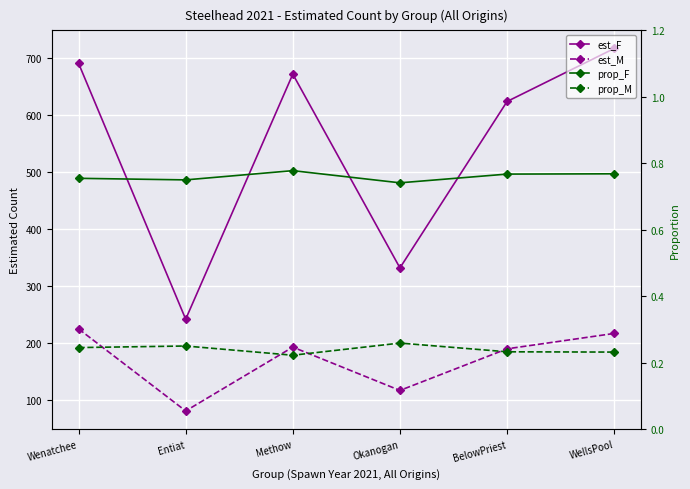

Reading left to right, extract all data points from this chart.

est_F: 690.0	241.0	671.0	331.0	623.0	716.0
est_M: 224.0	80.0	192.0	116.0	189.0	216.0
prop_F: 0.8	0.8	0.8	0.7	0.8	0.8
prop_M: 0.2	0.2	0.2	0.3	0.2	0.2